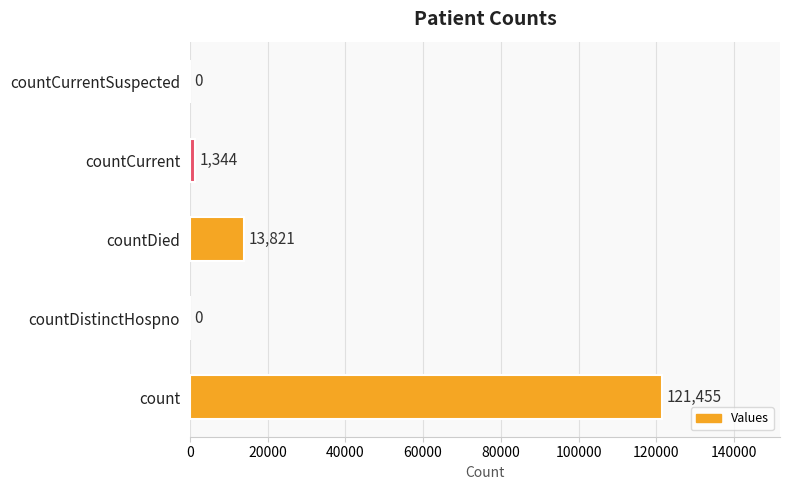

What is the sum of all values?

136620